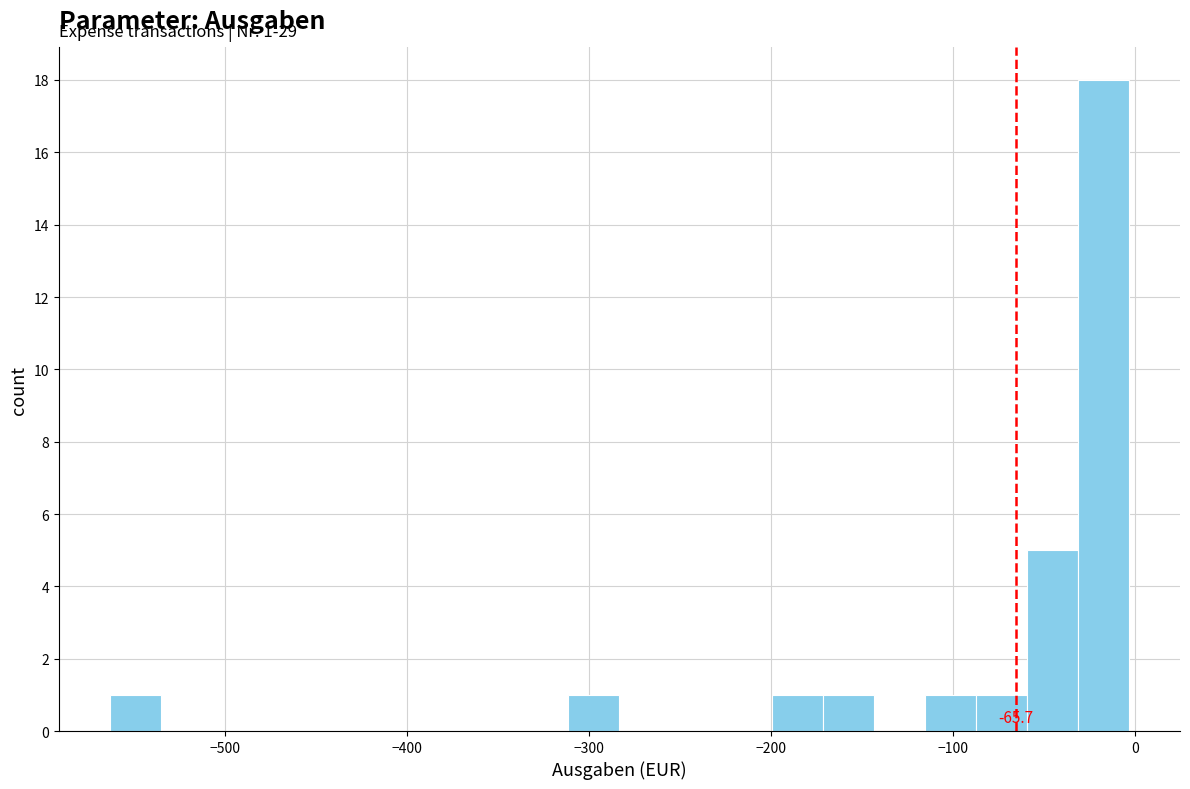

Around what value on the x-axis is the tallest bar? Give the approximate position of its centre, as read against the axis.

-20